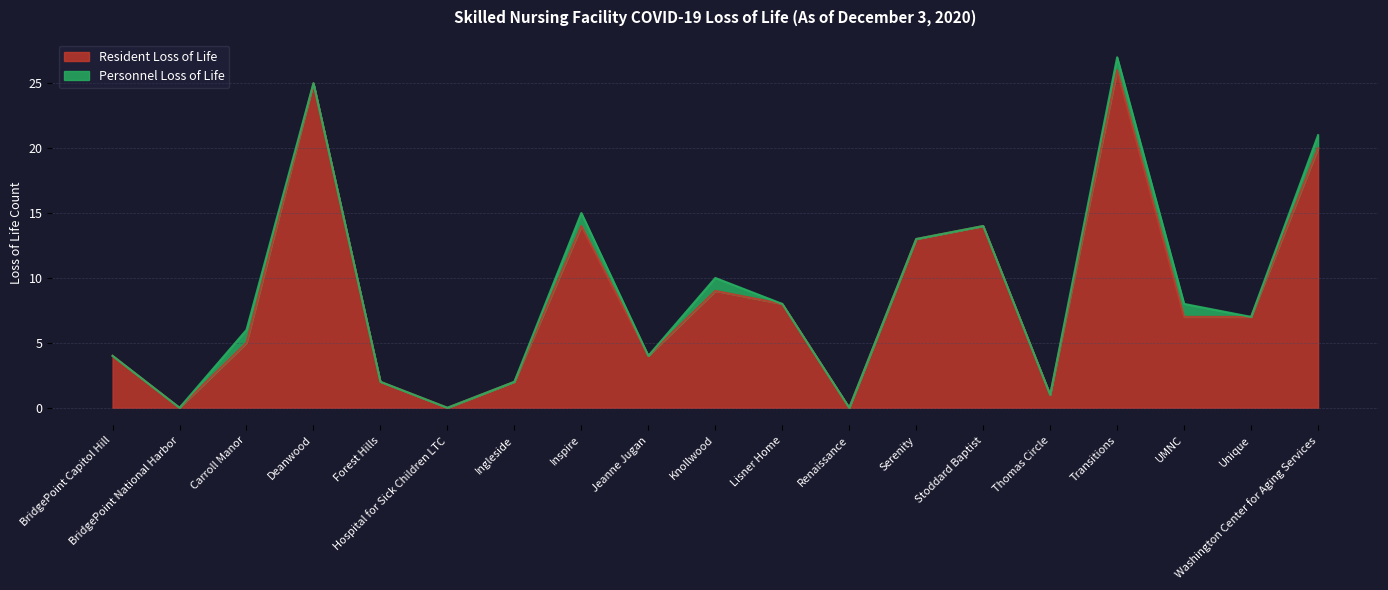

True or false: there are more than 1 points higher than both neighbors.

True